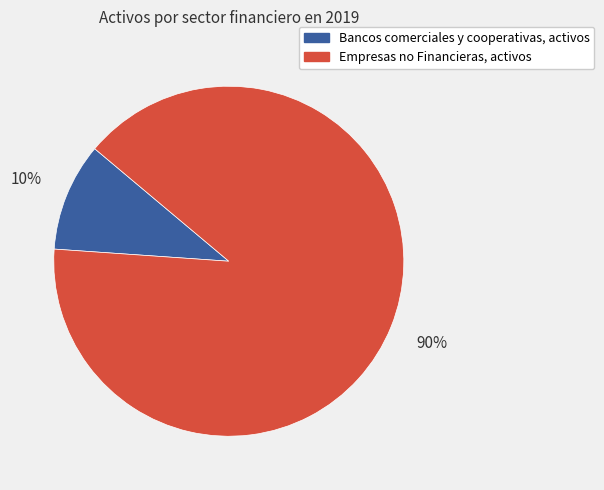

Combined, do Bancos comerciales y cooperativas, activos and Empresas no Financieras, activos account for over 50%?

Yes